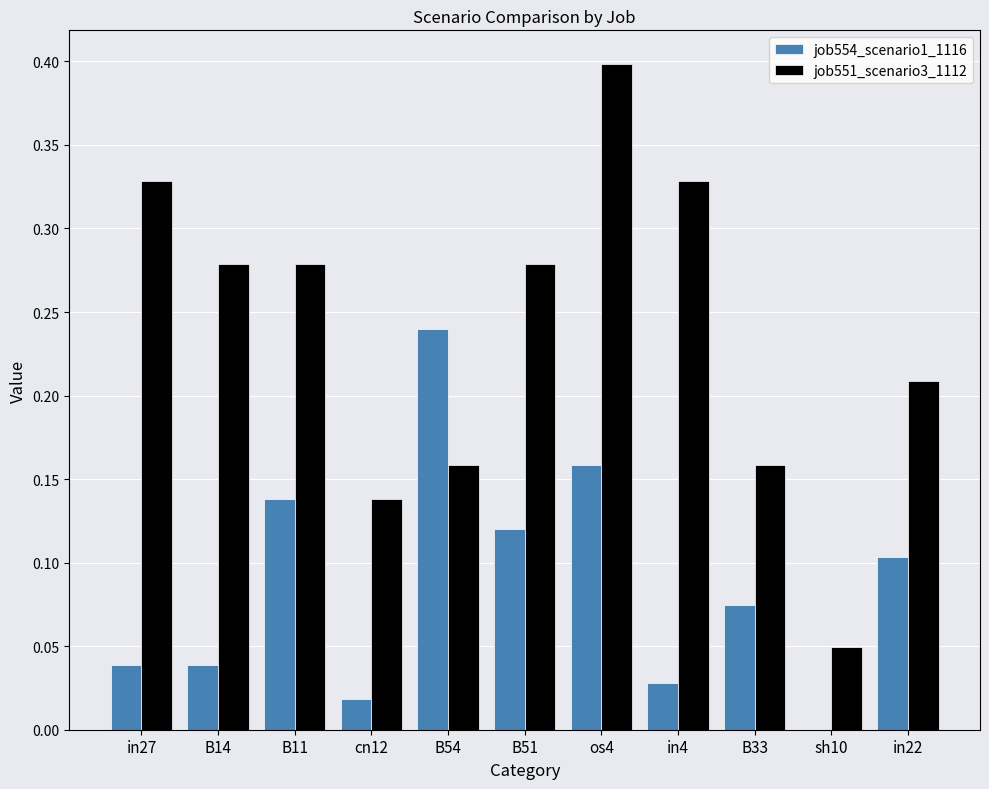

Which series changed the most between B14 and in4?

job551_scenario3_1112